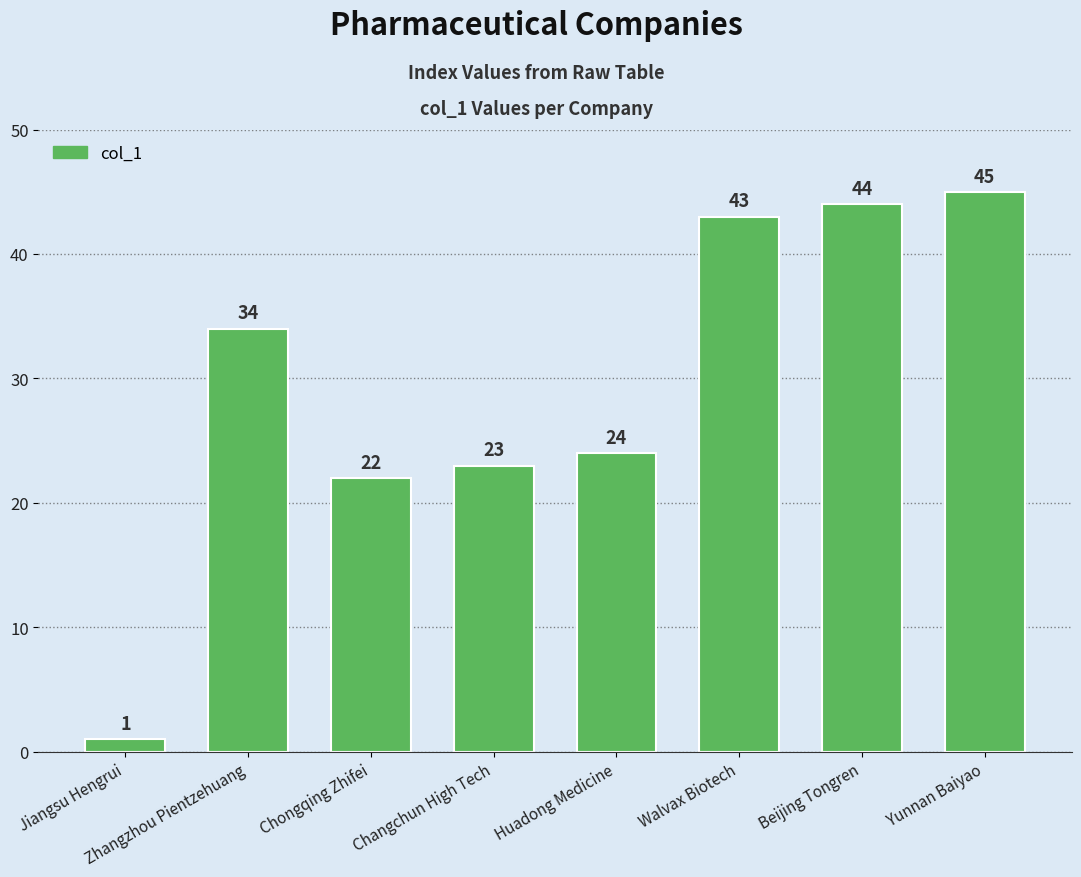

What is the difference between the values at Huadong Medicine and Zhangzhou Pientzehuang?

10